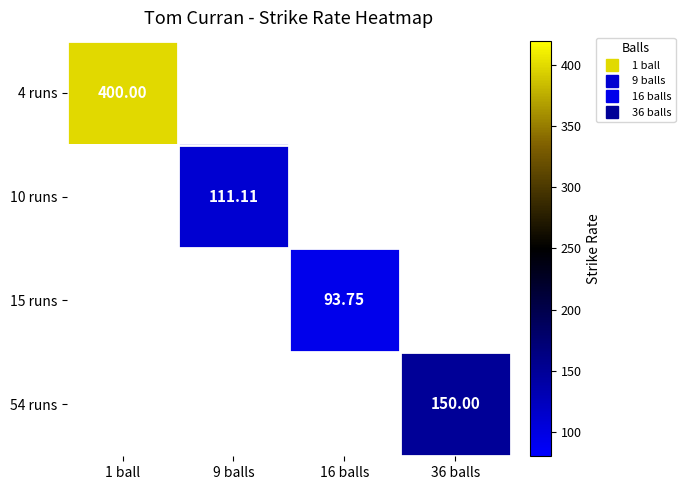

True or false: 54 runs has a value of 82.6 at 36 balls.

False